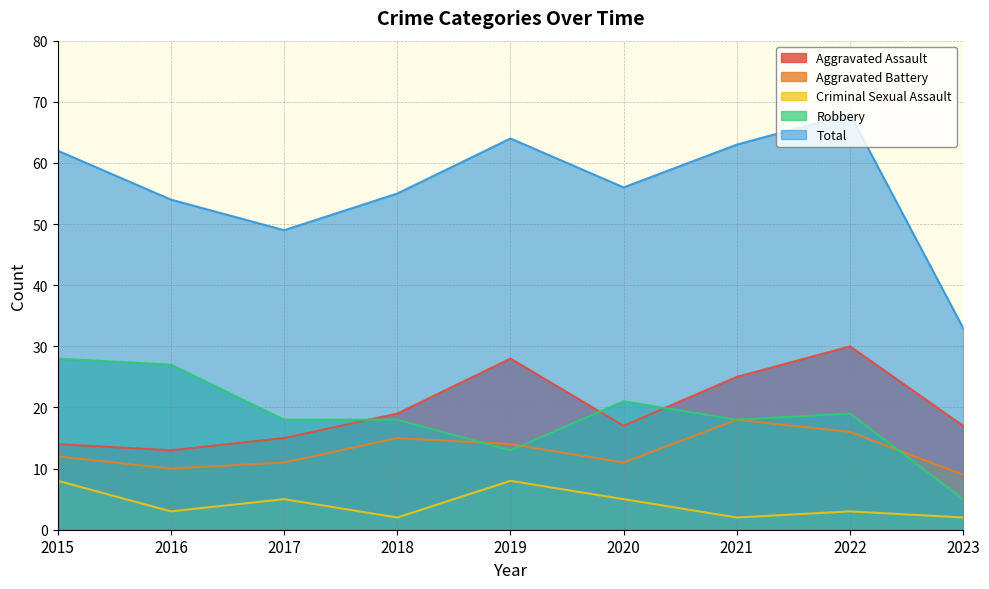

List the series in order of their peak value, lowest first.

Criminal Sexual Assault, Aggravated Battery, Robbery, Aggravated Assault, Total